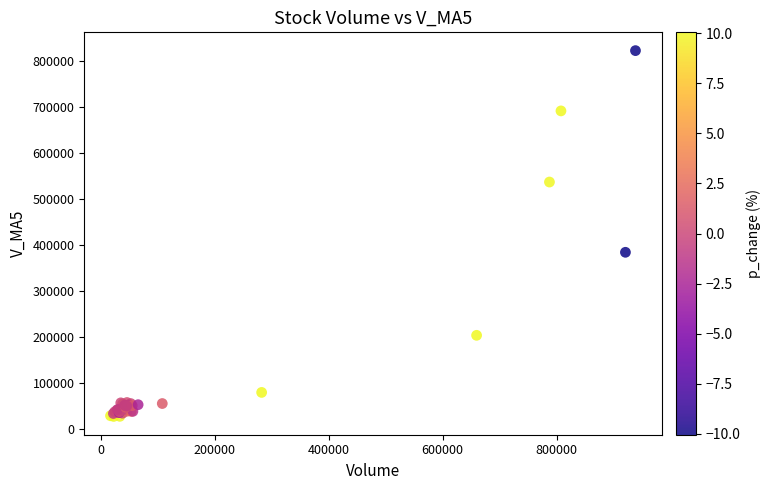

What Y value in the scatter plot is closest to 424527?

383688.2